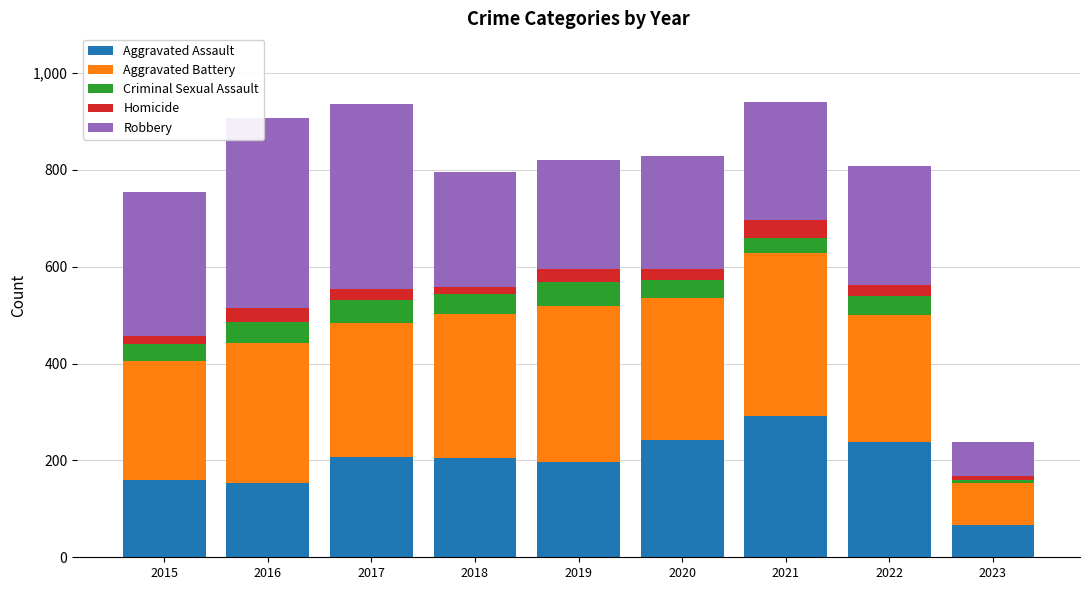

What is the total value across all series at 2016?

908